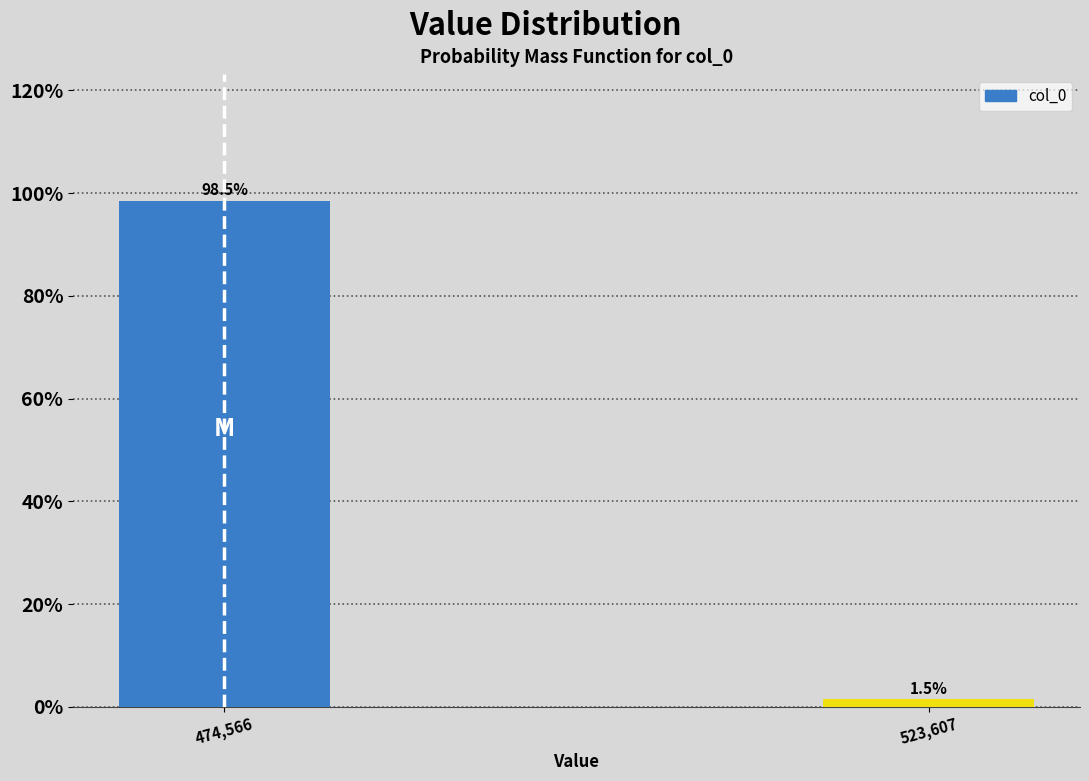

Reading right to left, extract all data points from this chart.

1.5	98.5